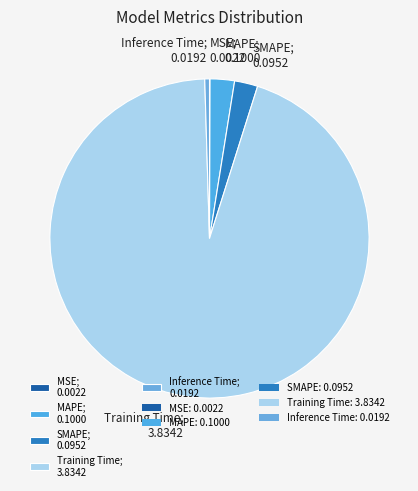

Is there a majority slice in this chart?

Yes